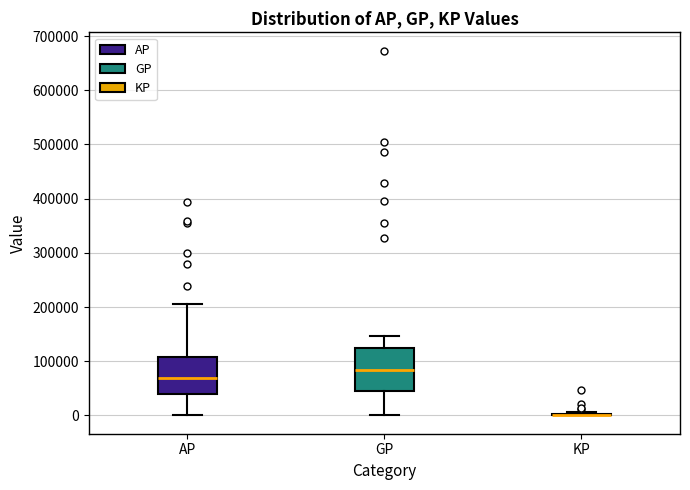

Reading left to right, read every box against the y-axis: the position of its median line, the range the box covers, and the ends of its whiskers. The values are not printed on the chart, so give them approximately, as read against the axis.

AP: median 70000, box 40000 to 110000, whiskers 0 to 210000
GP: median 80000, box 40000 to 120000, whiskers 0 to 150000
KP: box collapsed to a line at 0, whiskers 0 to 10000